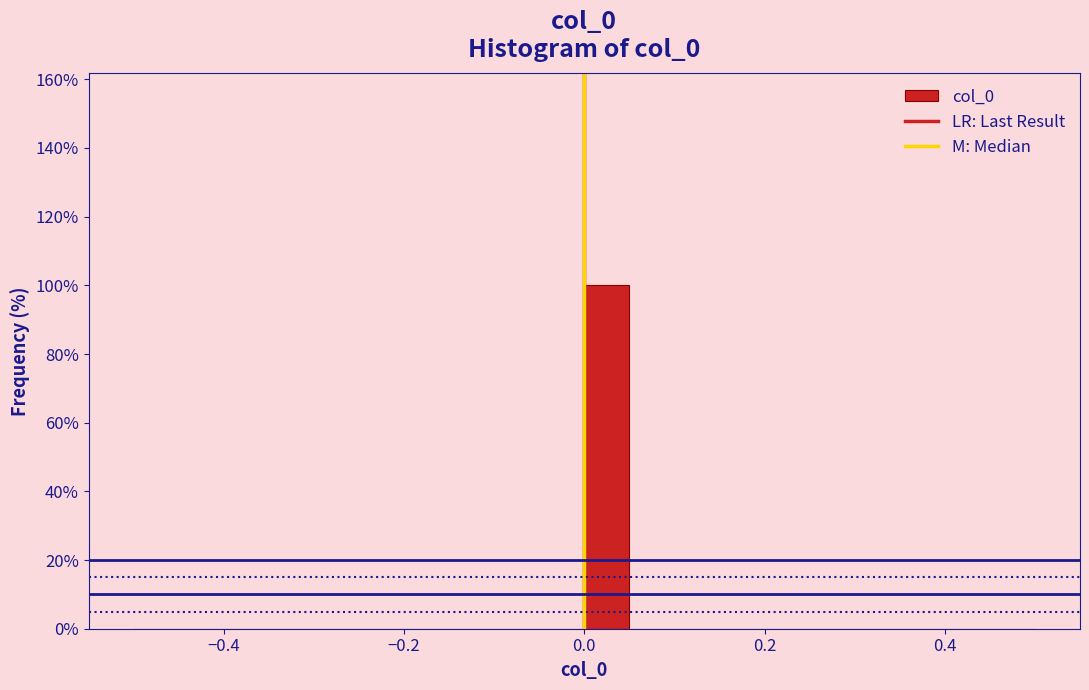

Read against the x-axis, roughly where is the centre of the tallest bar?

0.02